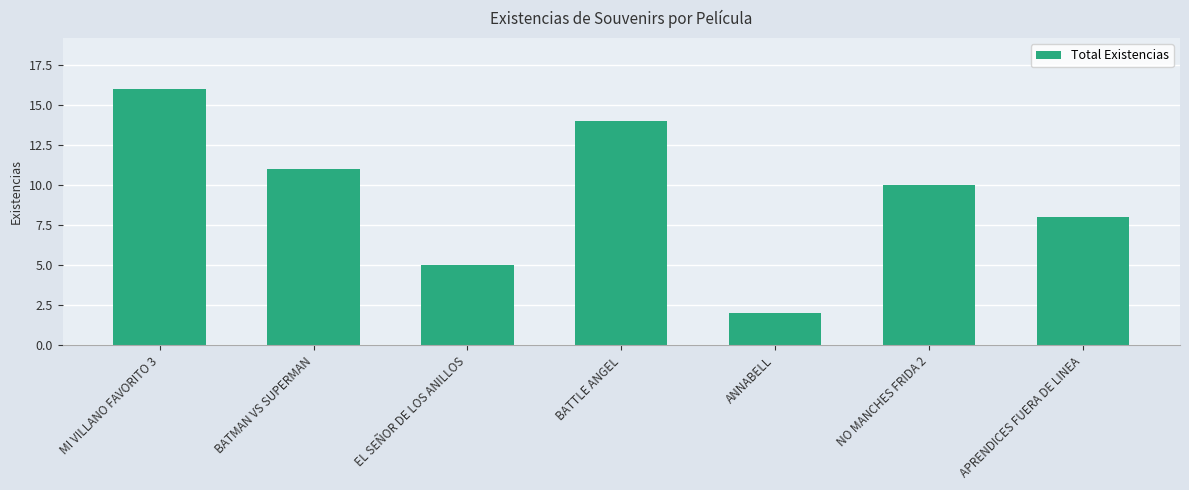

What is the label of the 1st bar from the right?

APRENDICES FUERA DE LINEA